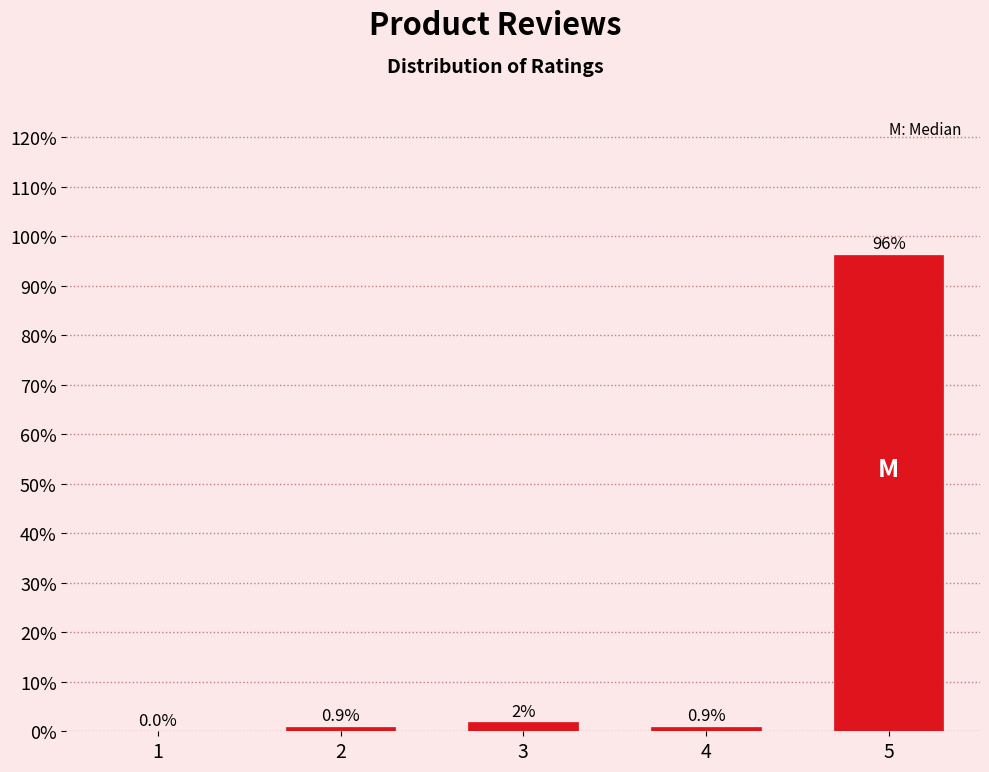

Where is the data nearest to the value 48?

3